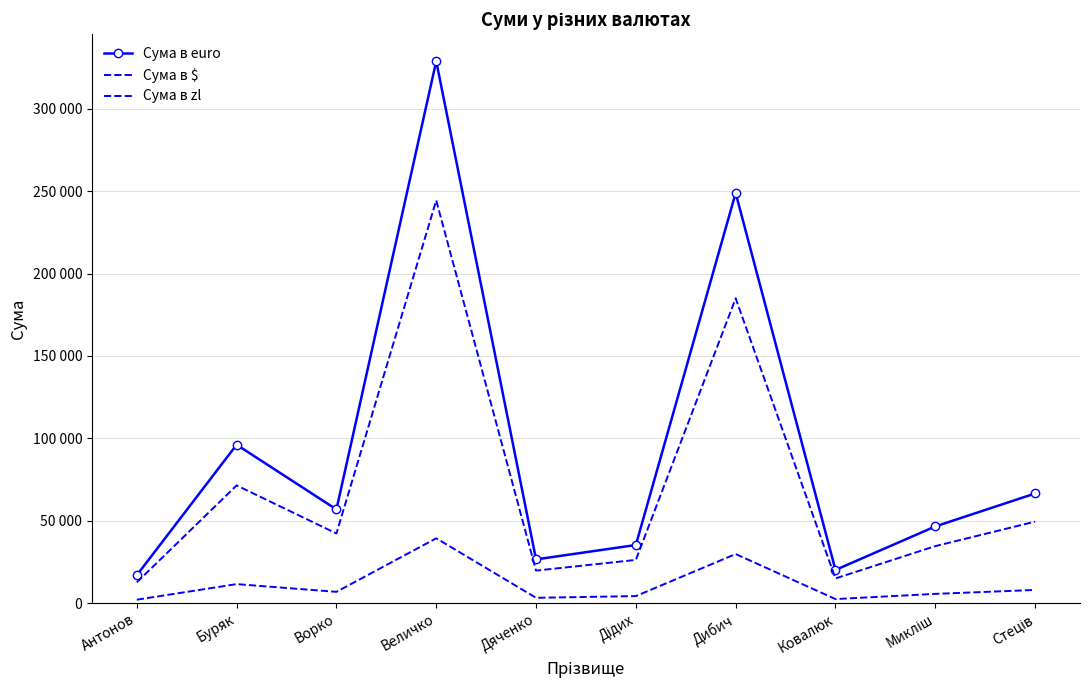

What value does the Сума в euro series have at Антонов?

16884.0